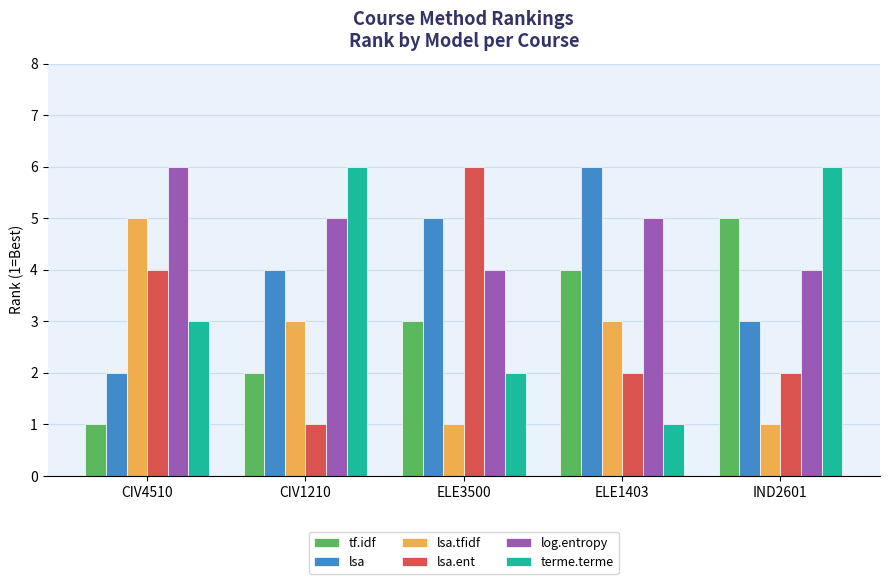

At how many categories does at least one series exceed 3?

5